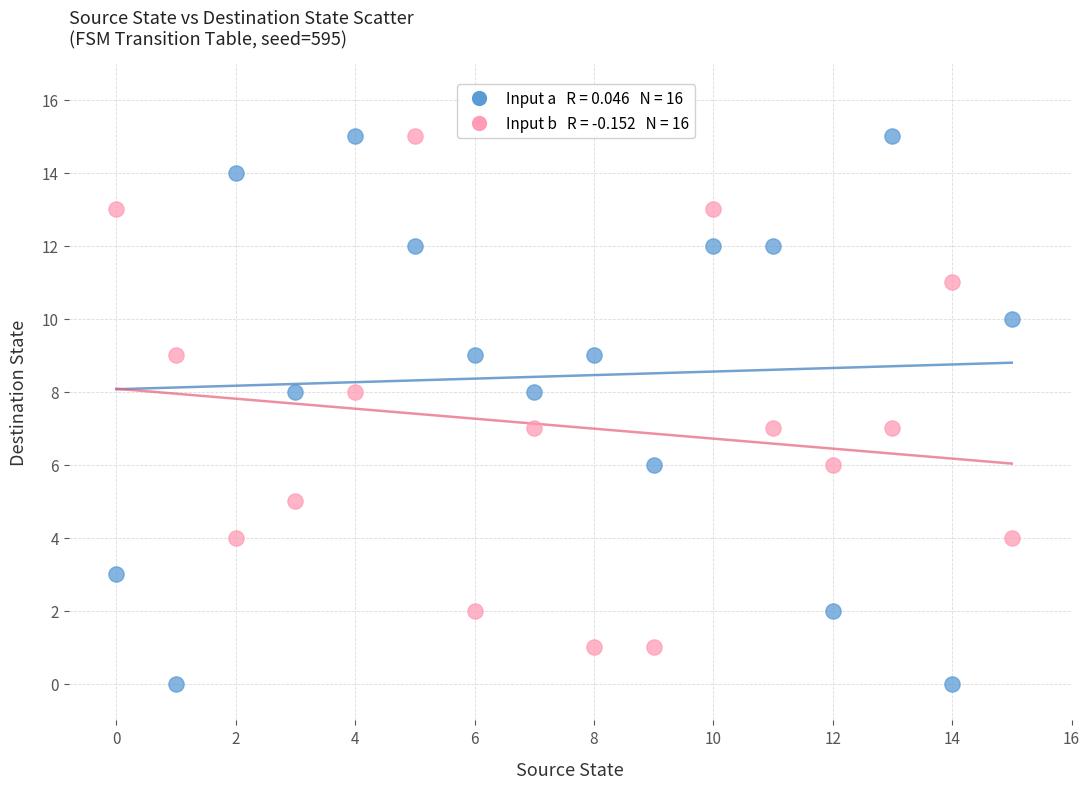

Across all data points, what is the range of Y values (max minus min)?

15